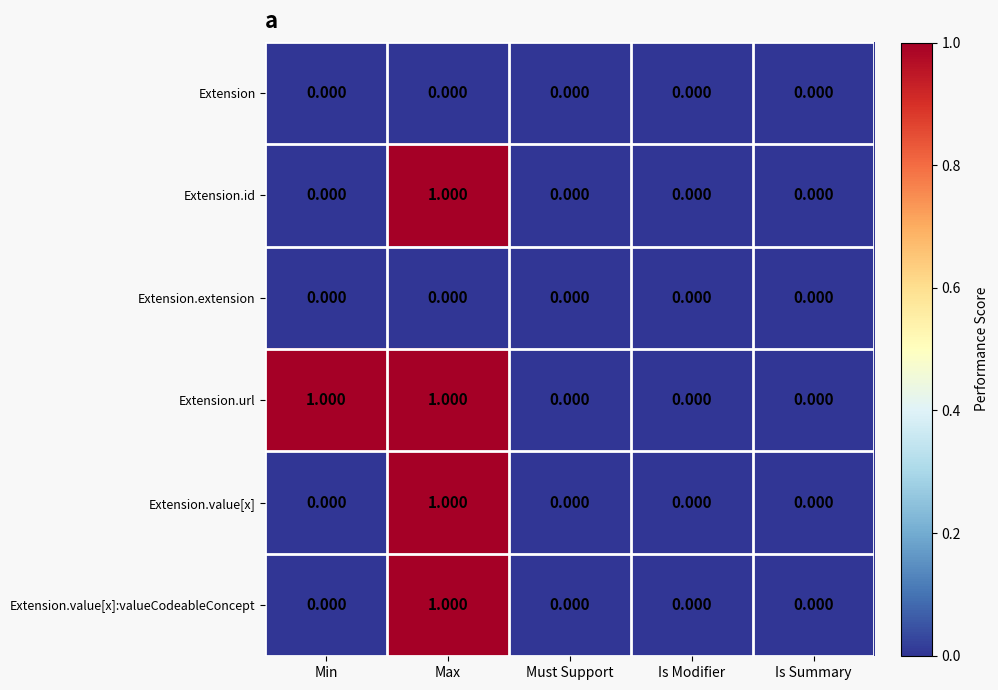

Which category has the highest value in the Extension.value[x]:valueCodeableConcept series?

Max